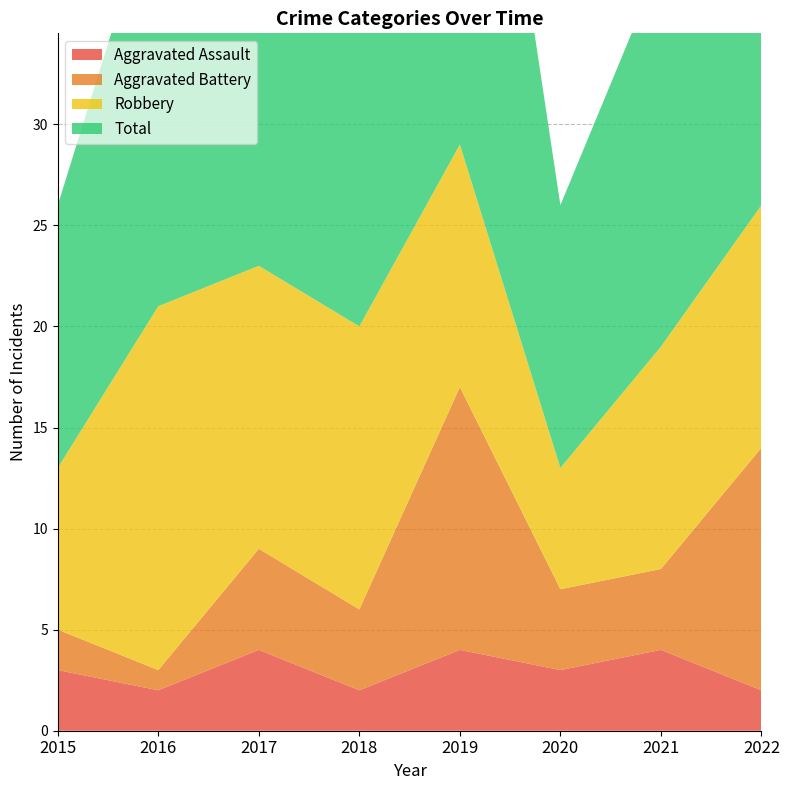

Reading left to right, what are all the values shown in this chart?

Aggravated Assault: 2015=3	2016=2	2017=4	2018=2	2019=4	2020=3	2021=4	2022=2
Aggravated Battery: 2015=2	2016=1	2017=5	2018=4	2019=13	2020=4	2021=4	2022=12
Robbery: 2015=8	2016=18	2017=14	2018=14	2019=12	2020=6	2021=11	2022=12
Total: 2015=13	2016=21	2017=23	2018=21	2019=30	2020=13	2021=19	2022=26